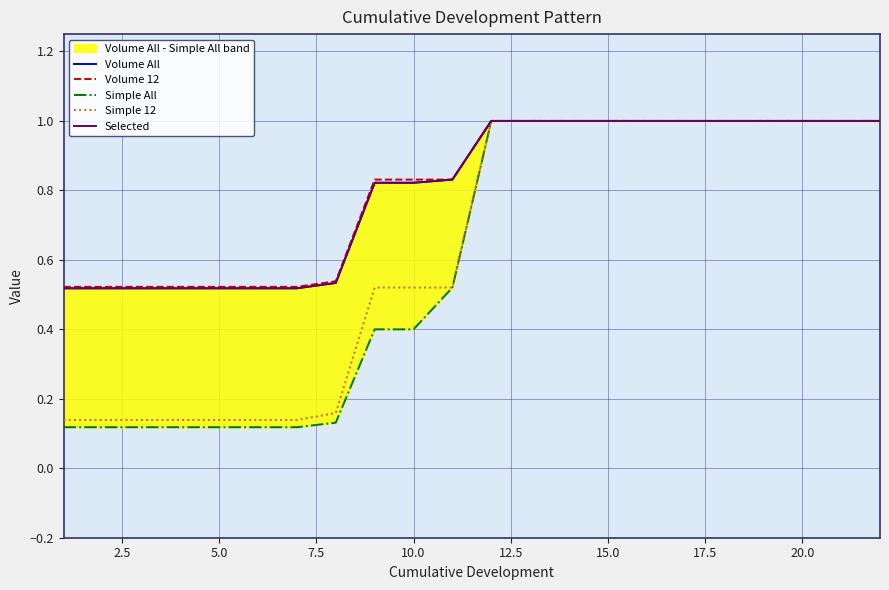

Does the chart display data point markers on the line(s)?

No